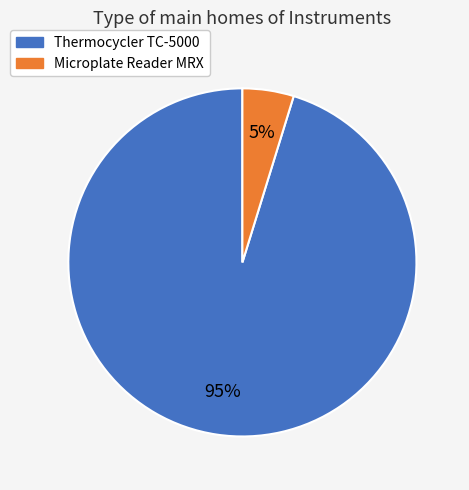

Is it true that Microplate Reader MRX is 17% of the pie?

False